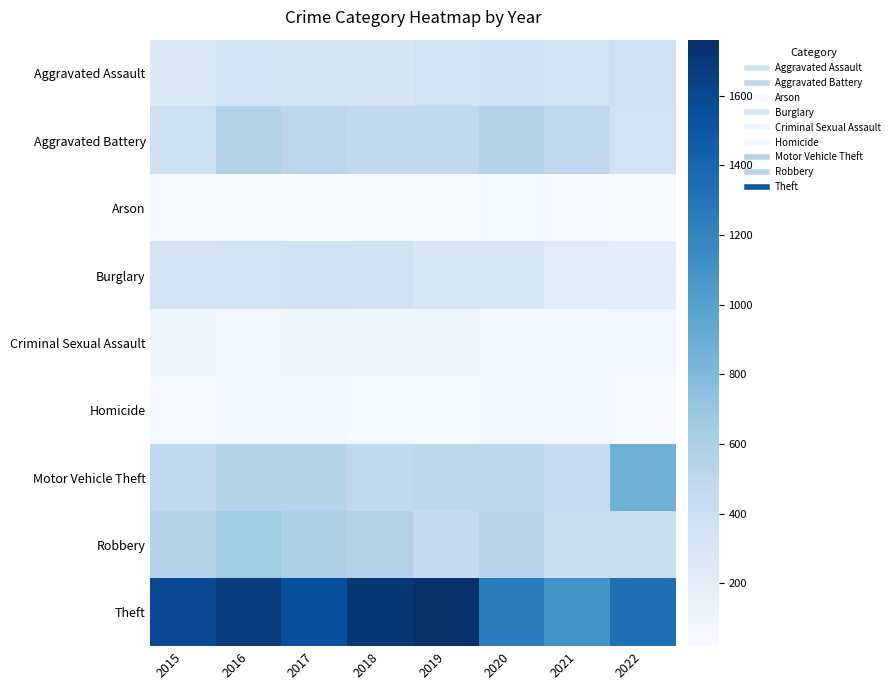

Reading right to left, list all the values displayed in this chart.

Aggravated Assault: 2022=379	2021=360	2020=372	2019=359	2018=319	2017=320	2016=343	2015=258
Aggravated Battery: 2022=348	2021=487	2020=550	2019=476	2018=482	2017=514	2016=561	2015=395
Arson: 2022=29	2021=35	2020=44	2019=28	2018=29	2017=20	2016=32	2015=27
Burglary: 2022=205	2021=220	2020=301	2019=304	2018=367	2017=380	2016=360	2015=337
Criminal Sexual Assault: 2022=72	2021=66	2020=71	2019=93	2018=97	2017=79	2016=69	2015=90
Homicide: 2022=35	2021=56	2020=61	2019=43	2018=46	2017=67	2016=67	2015=39
Motor Vehicle Theft: 2022=875	2021=439	2020=515	2019=503	2018=481	2017=541	2016=540	2015=486
Robbery: 2022=402	2021=410	2020=526	2019=458	2018=563	2017=590	2016=656	2015=547
Theft: 2022=1330	2021=1090	2020=1247	2019=1761	2018=1708	2017=1548	2016=1675	2015=1586